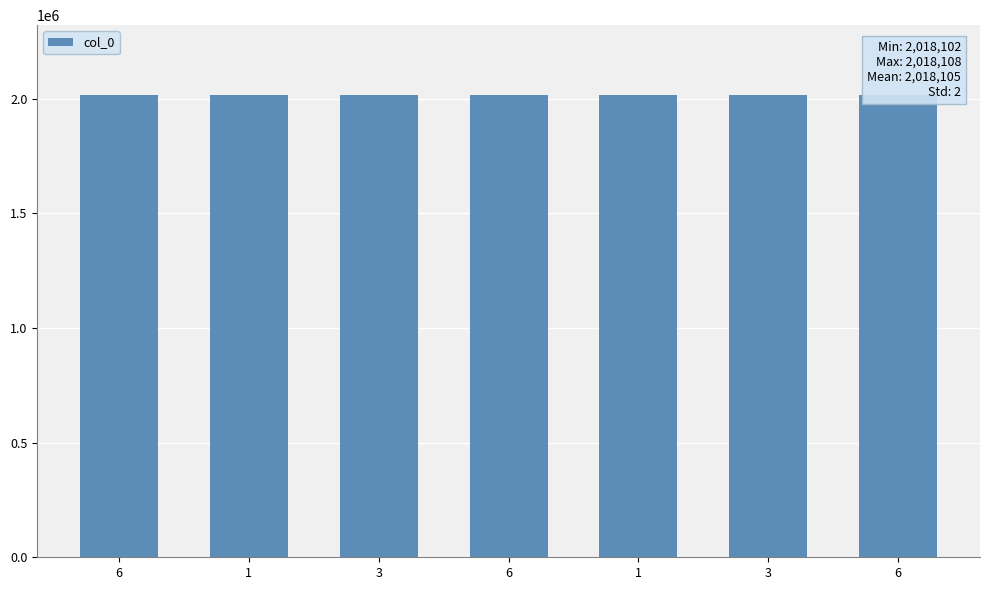

What is the average value?

2018105